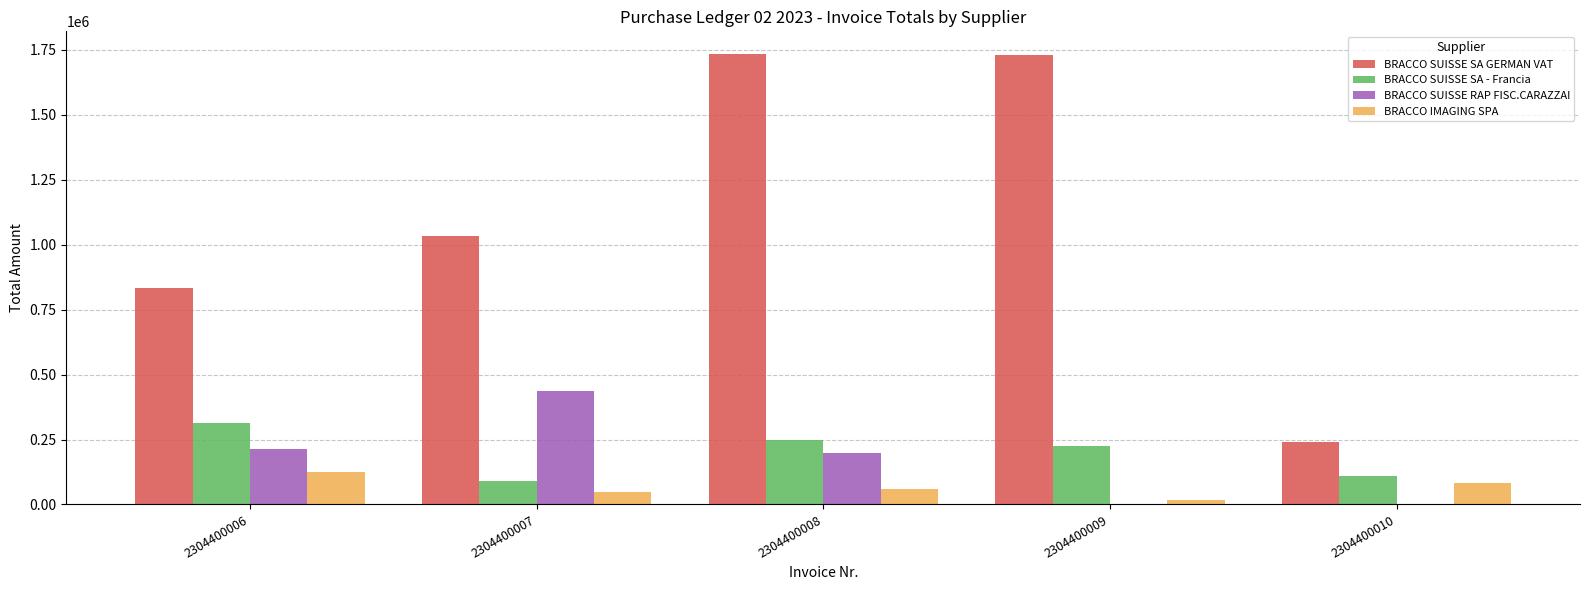

What is the spread (max minus min) of values at 2304400007?

982468.6